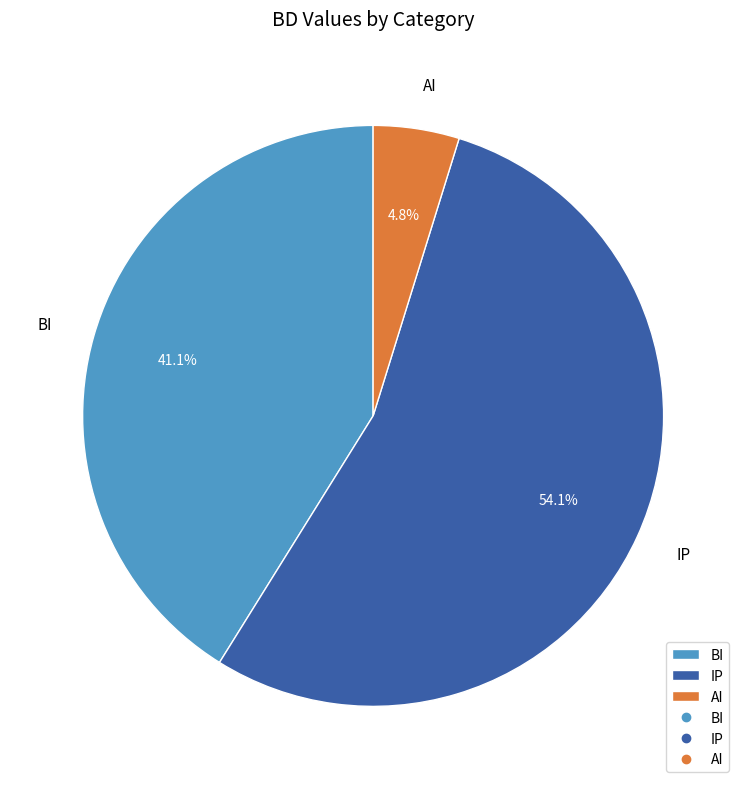

How many segments does this pie chart have?

3